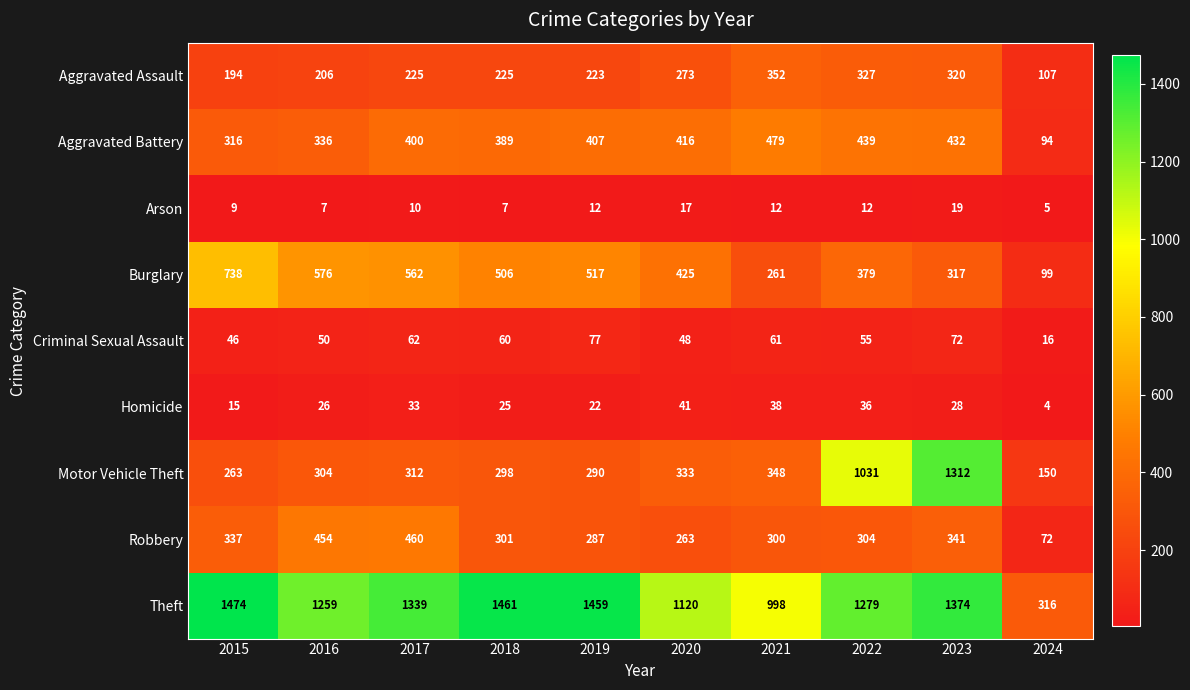

Which series has the widest spread of values?

Motor Vehicle Theft